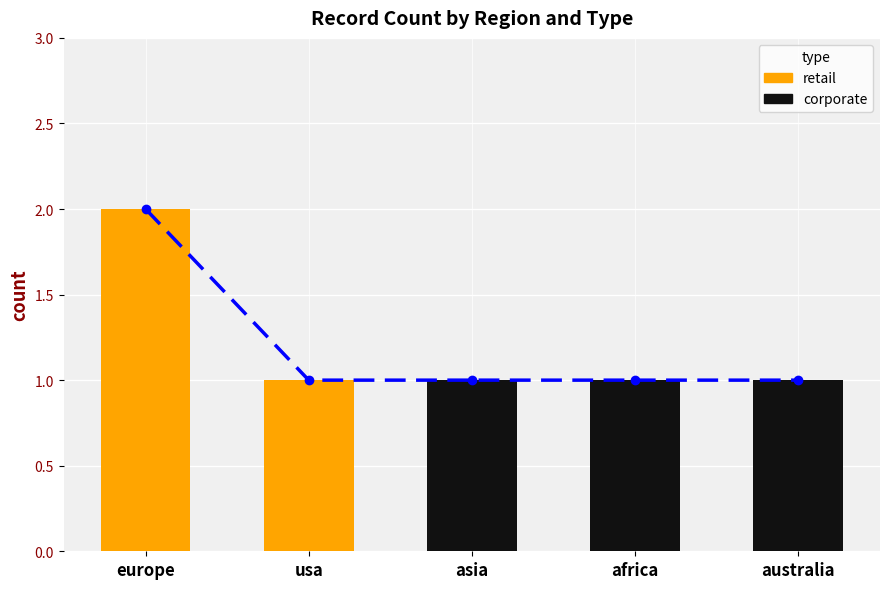

How many positive values does the retail series have?

2